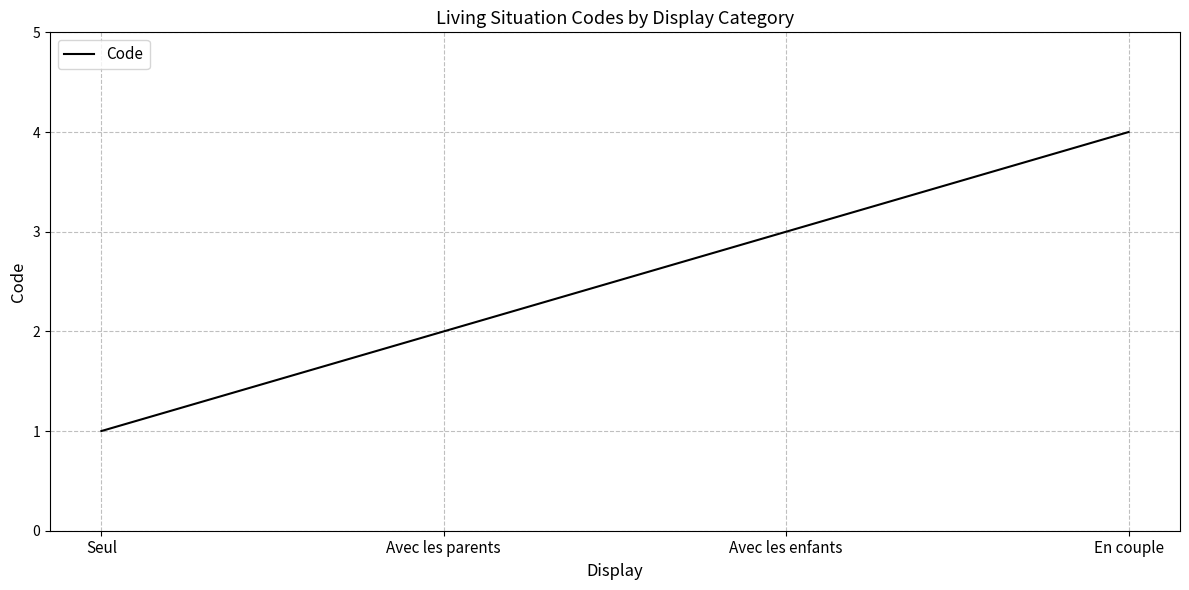

Is this an area chart (filled region under the line)?

No